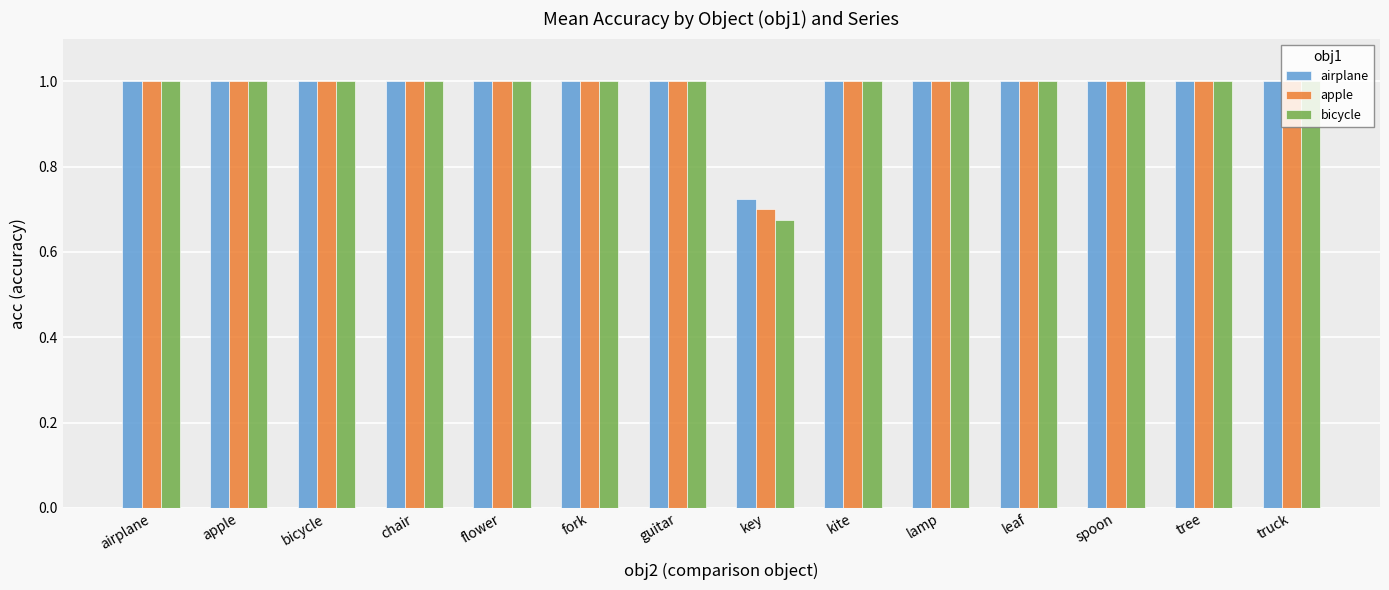

At which category does the chart reach its minimum across all series?

key